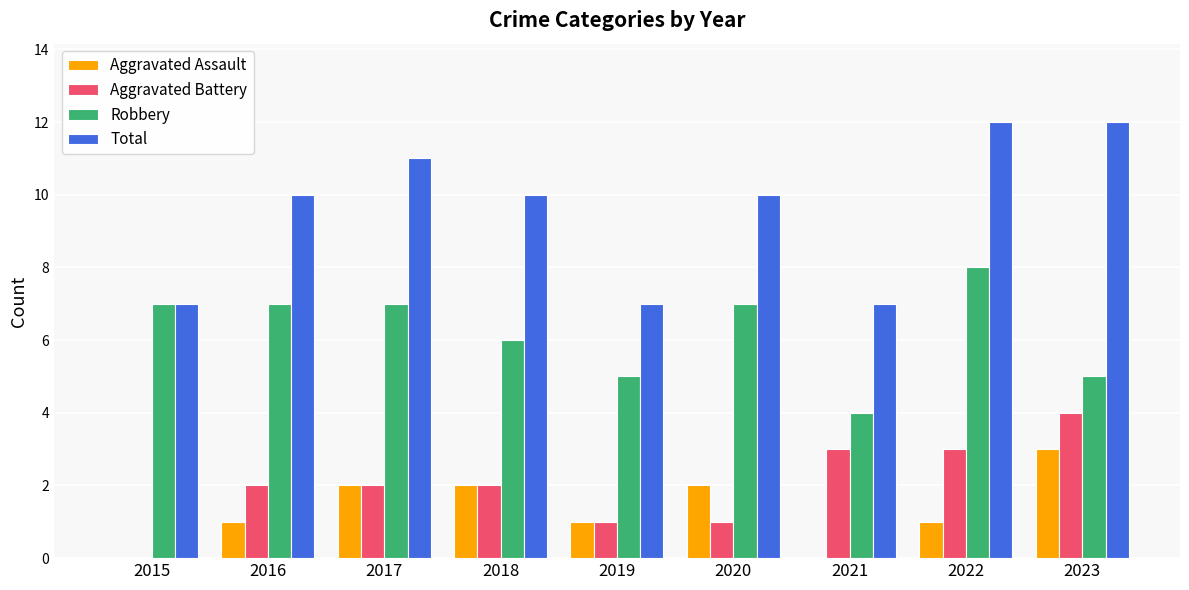

Which series has the largest total across all categories?

Total